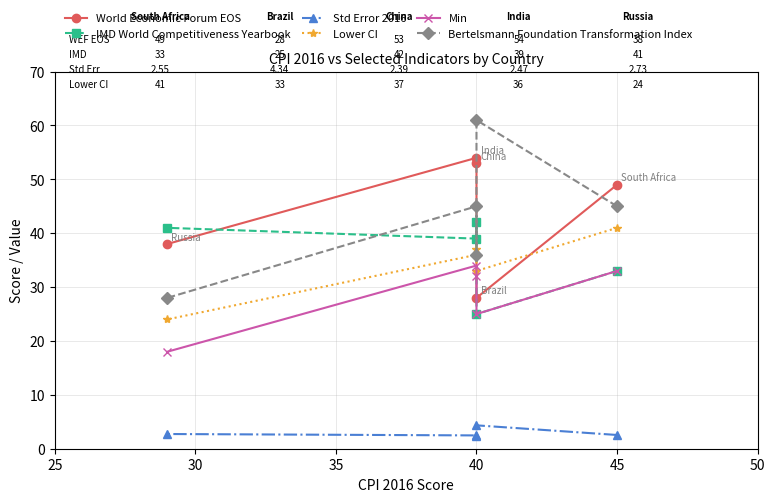

Rank the series by their maximum value, from lowest to highest.

Std Error 2016, Min, Lower CI, IMD World Competitiveness Yearbook, World Economic Forum EOS, Bertelsmann Foundation Transformation Index